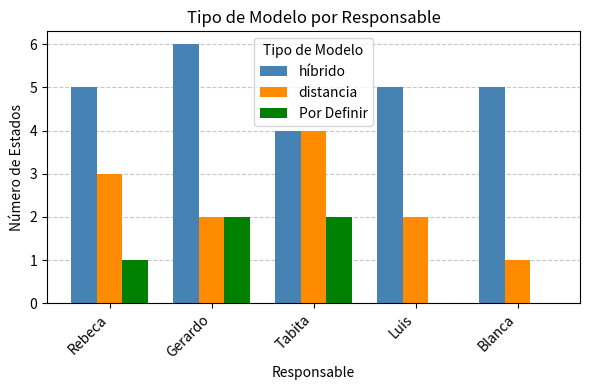

Count the number of data series in this chart.

3